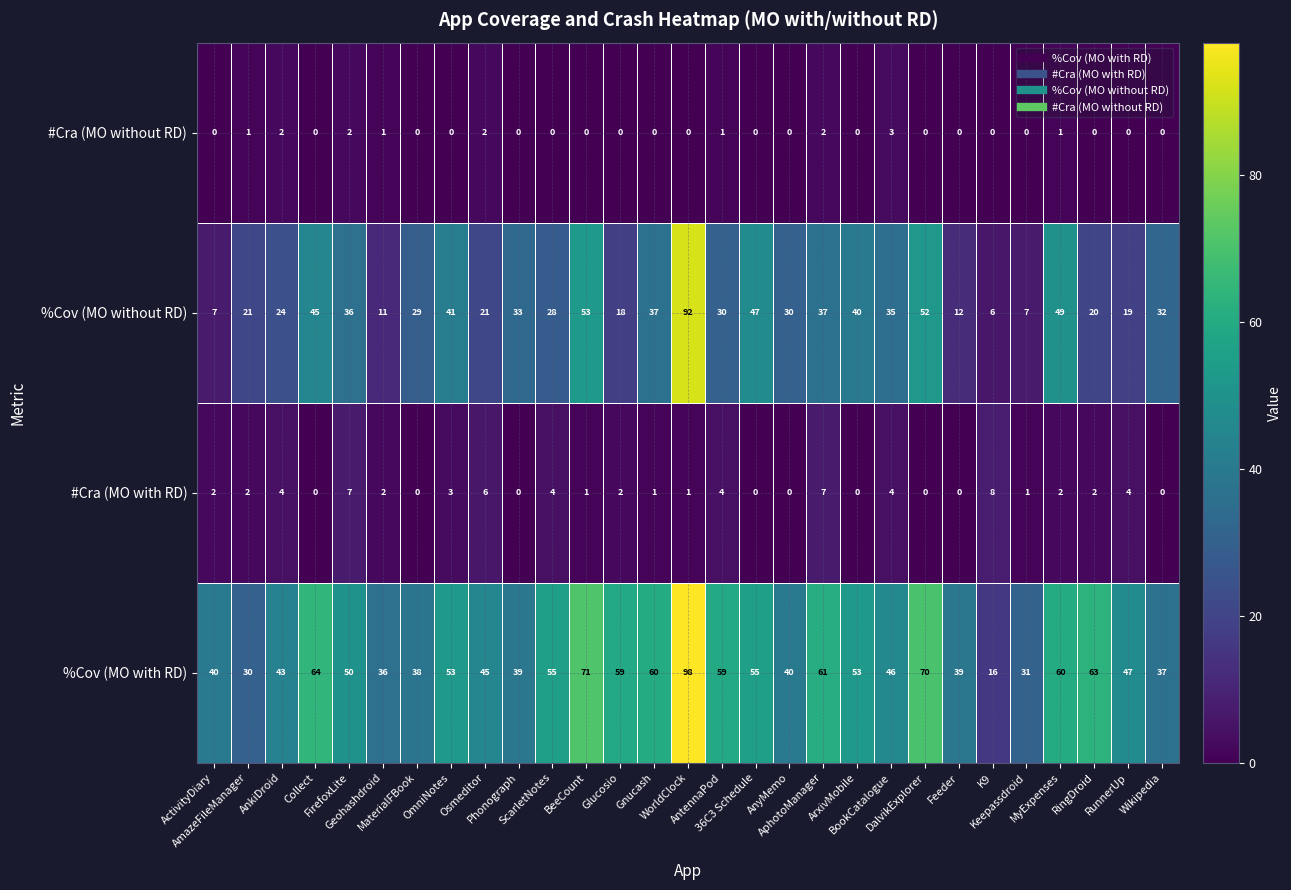

How many data points does each series have?

29